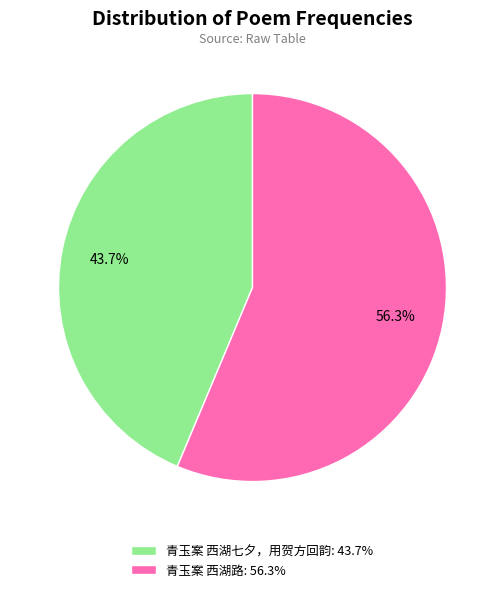

Rank the categories by value from highest to lowest.

青玉案 西湖路, 青玉案 西湖七夕，用贺方回韵